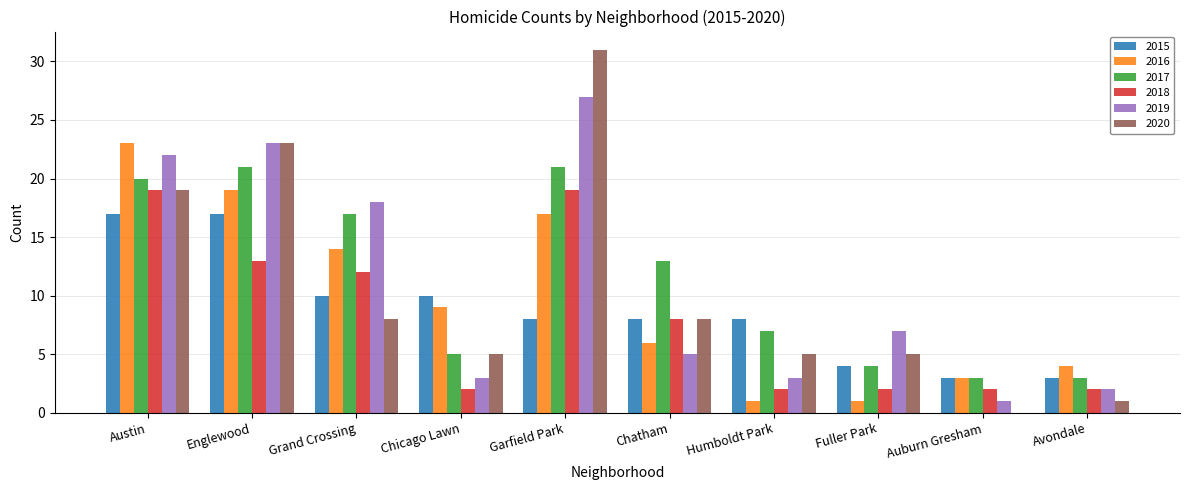

At which label does 2015 first exceed 8?

Austin